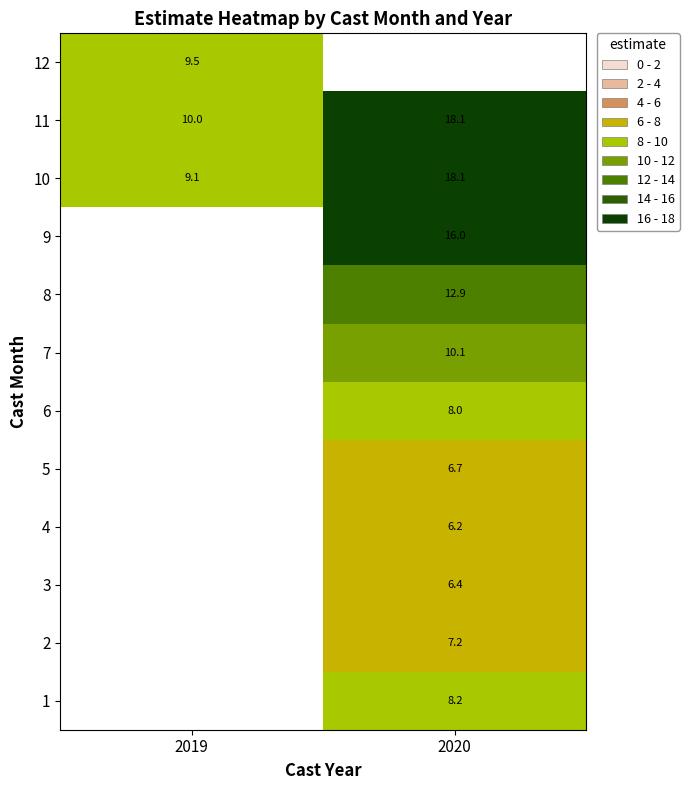

How many categories are shown in the chart?

2